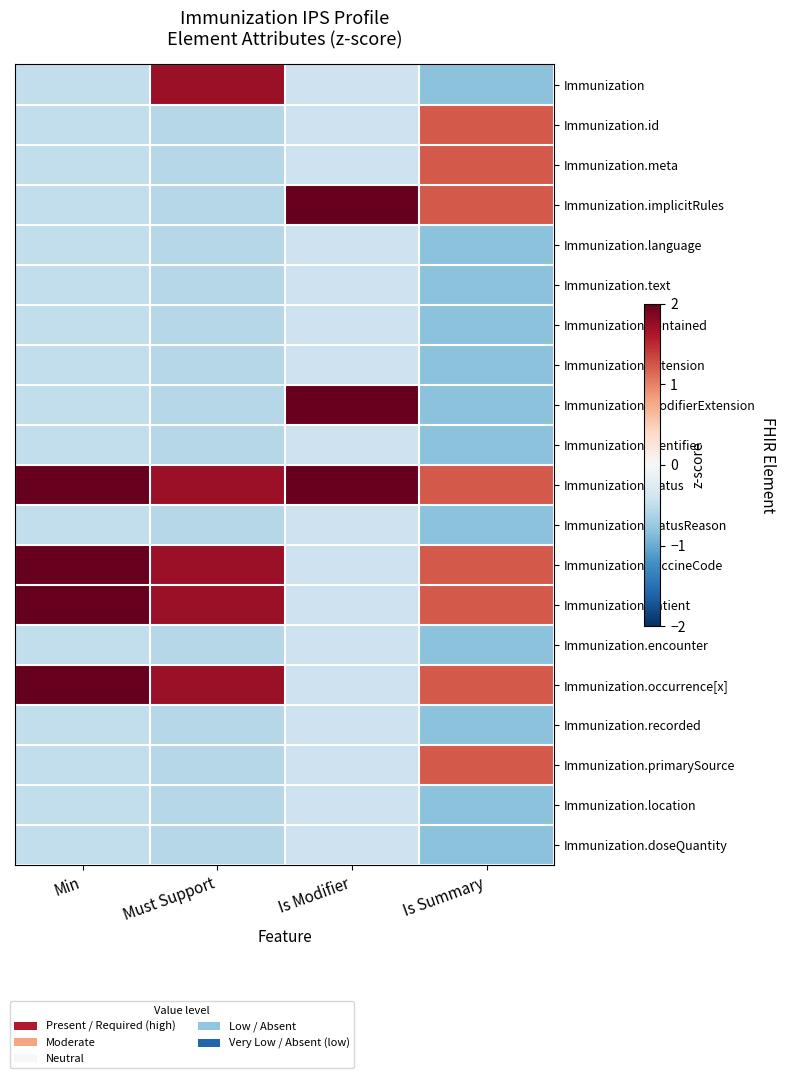

Which label corresponds to the smallest value in the chart?

Is Summary